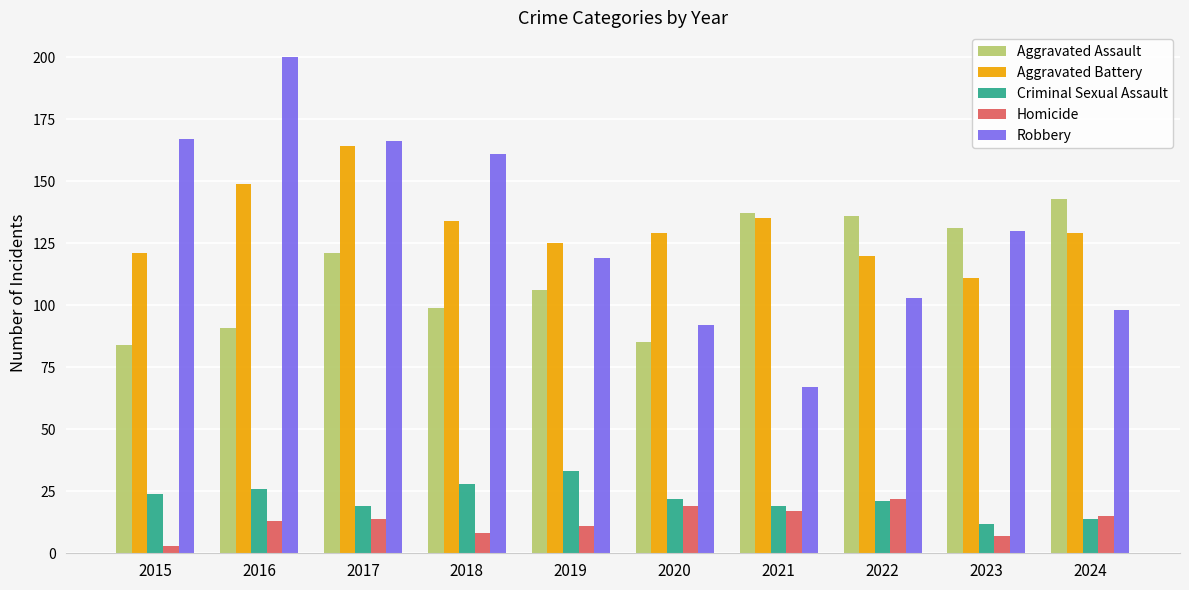

What is the total value across all series at 2015?

399